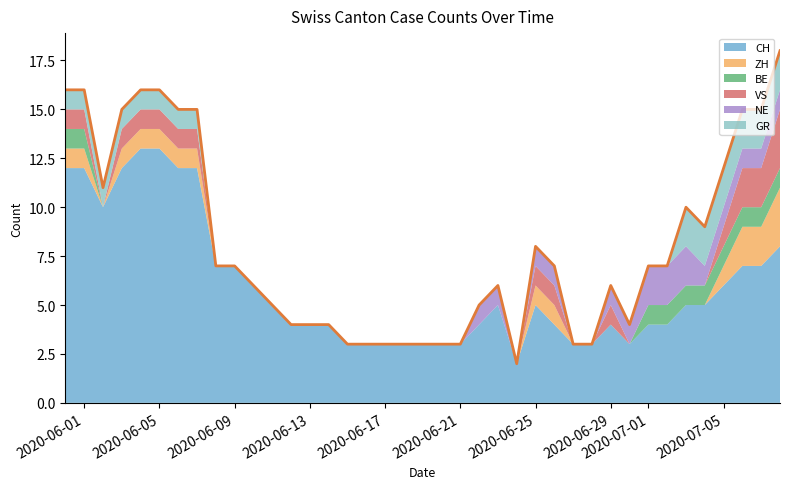

How many points are higher than both their immediate neighbors (excluding endpoints)?

4